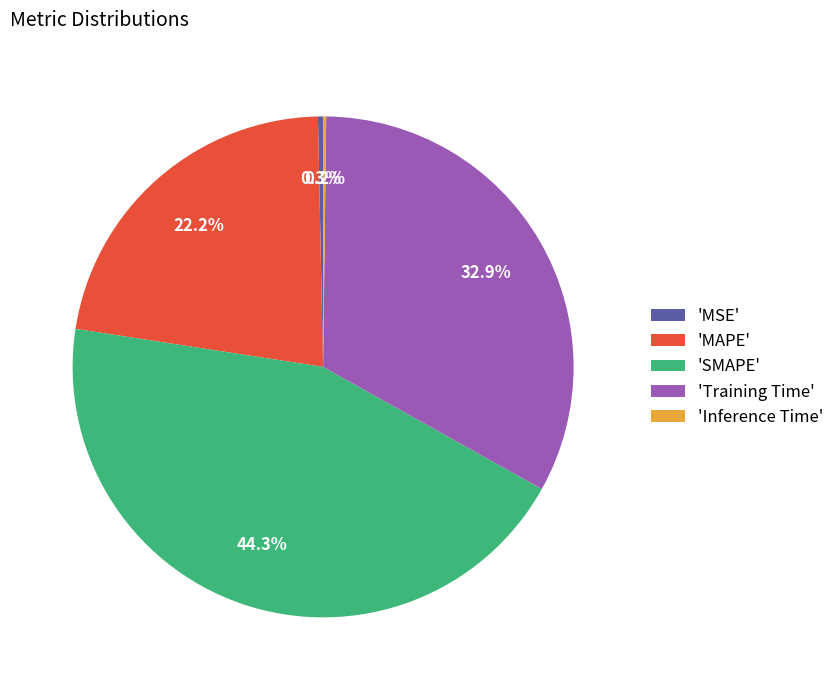

Does any single category account for the majority?

No